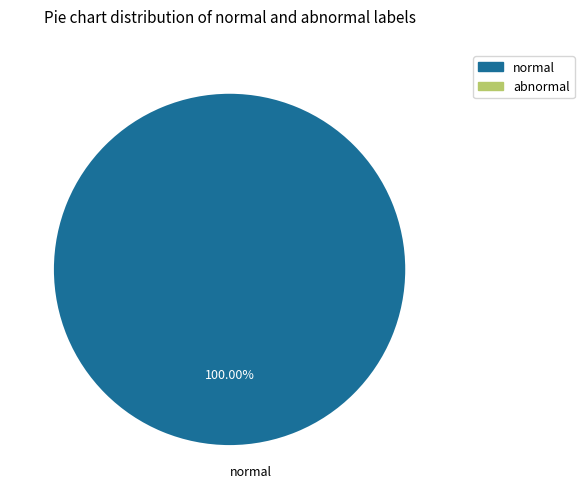

Rank the categories by value from highest to lowest.

normal